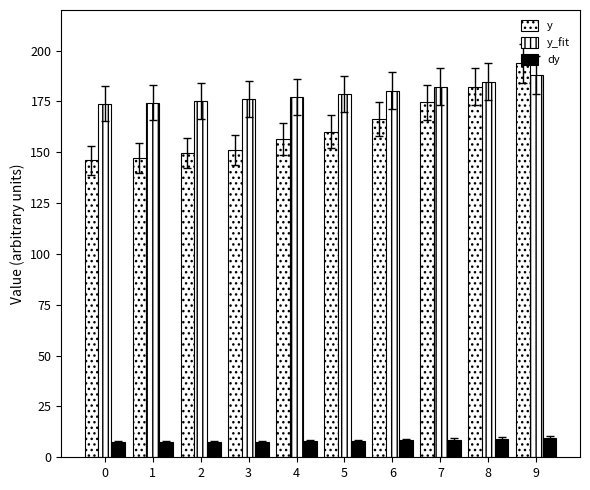

How many bars are there in each group?

3